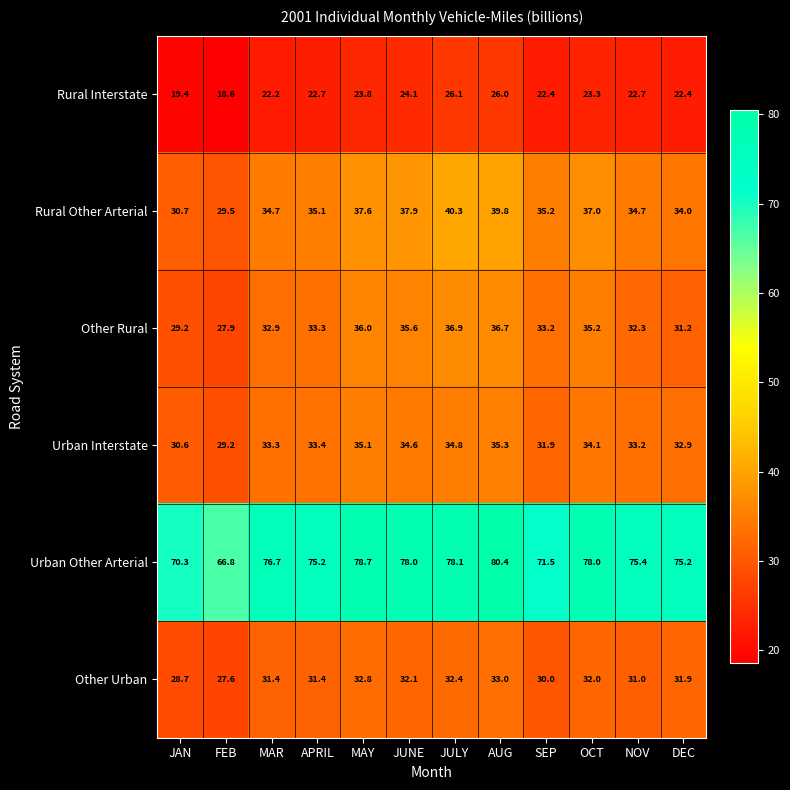

Where does the Other Urban series first go above 31?

MAR